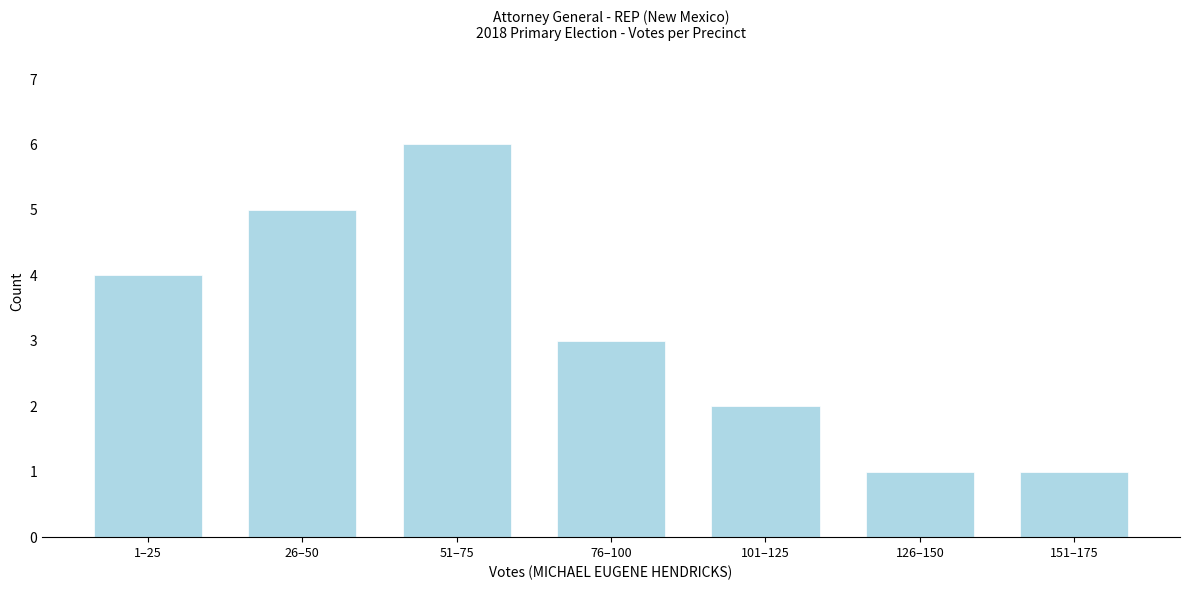

Reading left to right, transcribe all the data shown in this chart.

4	5	6	3	2	1	1